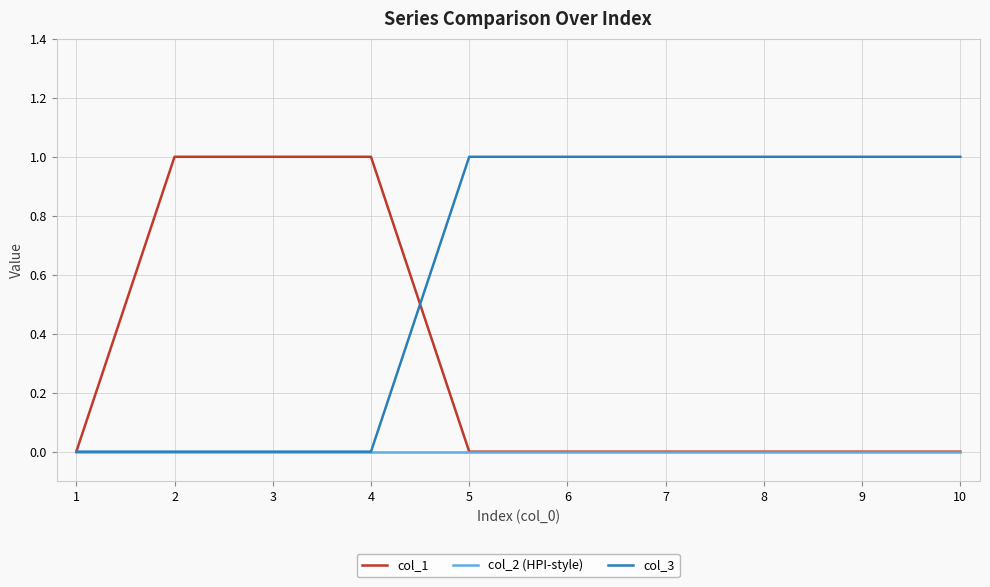

Rank the series by their average value, from lowest to highest.

col_2 (HPI-style), col_1, col_3